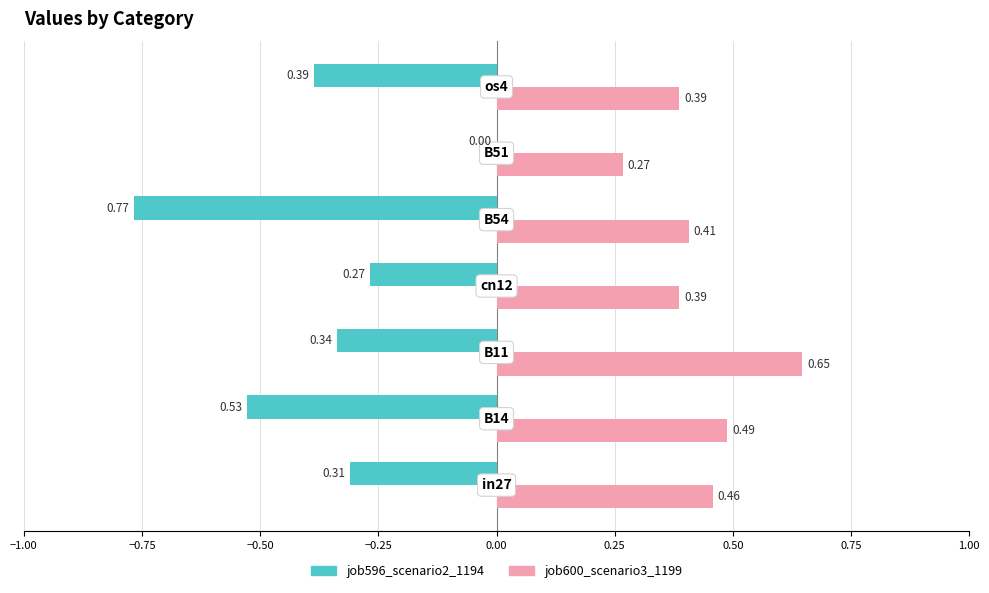

What is the sum of all job596_scenario2_1194 values?

-2.6